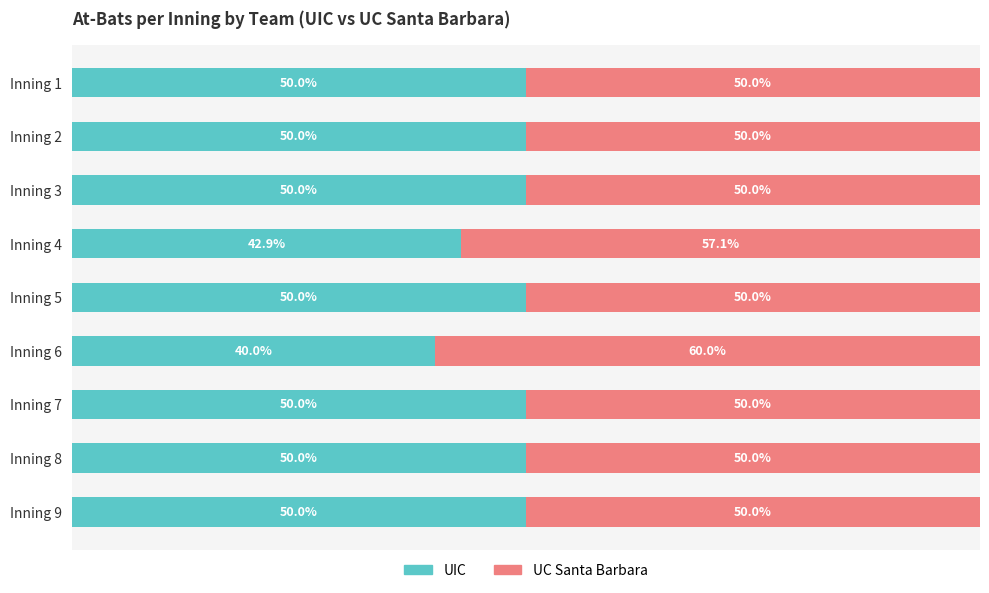

What are all the series names shown in the legend?

UIC, UC Santa Barbara